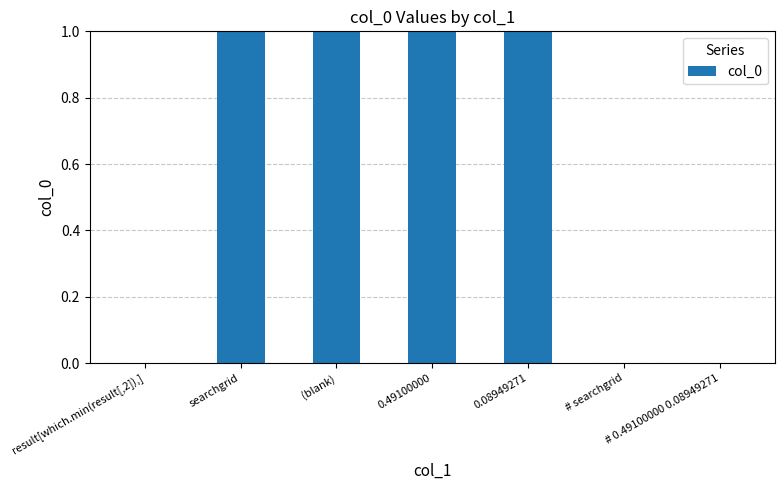

The chart shows a value of 2 at 0.49100000. True or false?

False